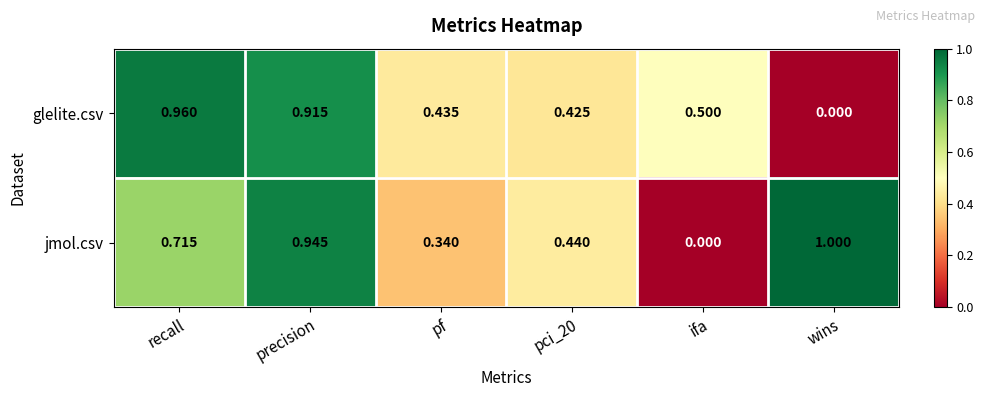

Between recall and pci_20, which series saw the biggest shift?

glelite.csv